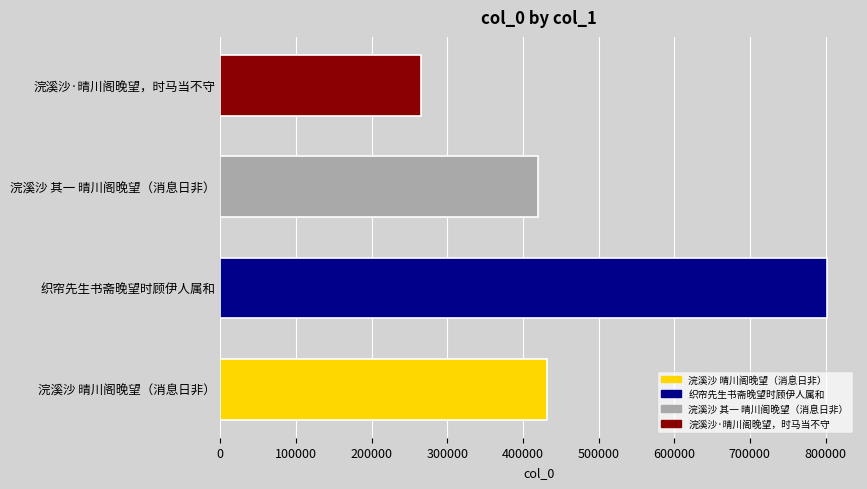

What is the sum of all values?

1918850